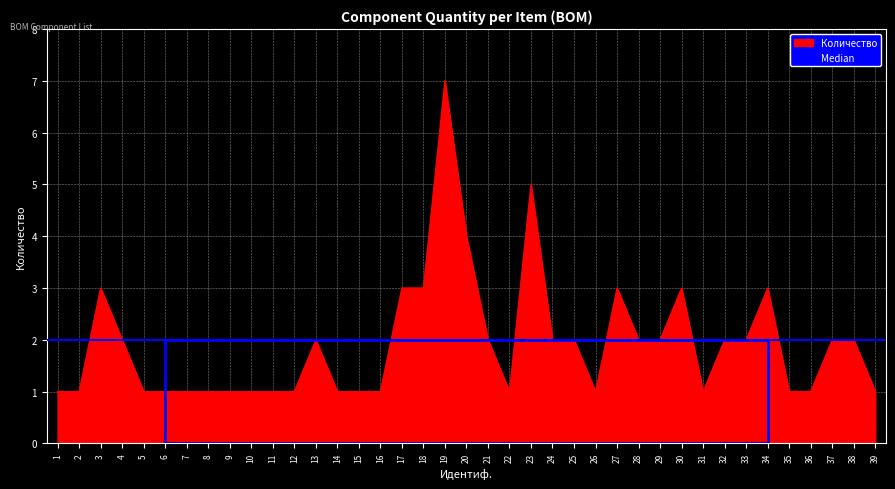

True or false: there are more than 1 points higher than both neighbors.

True